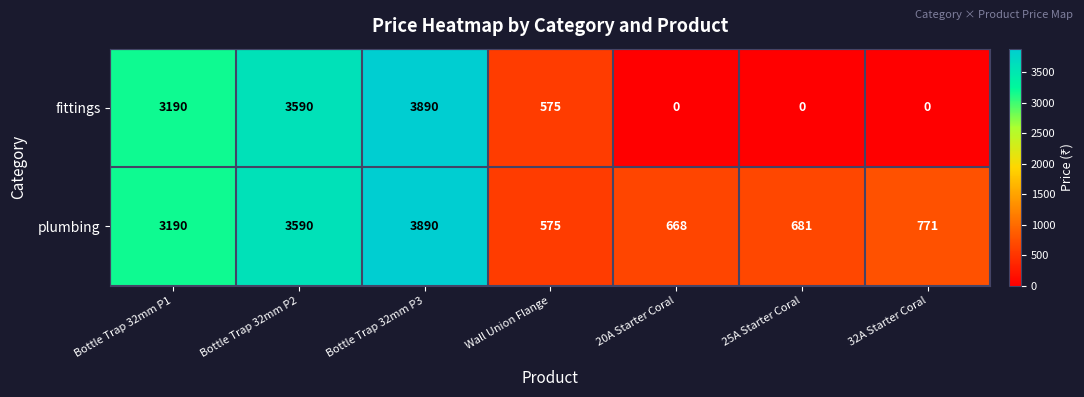

At which category is the sum across all series the highest?

Bottle Trap 32mm P3